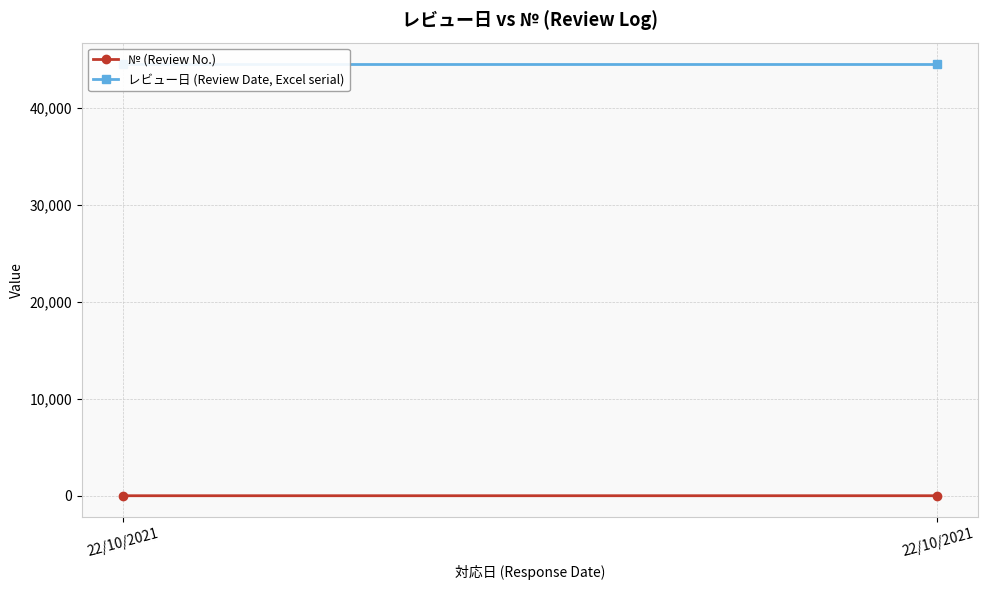

What are all the series names shown in the legend?

№ (Review No.), レビュー日 (Review Date, Excel serial)